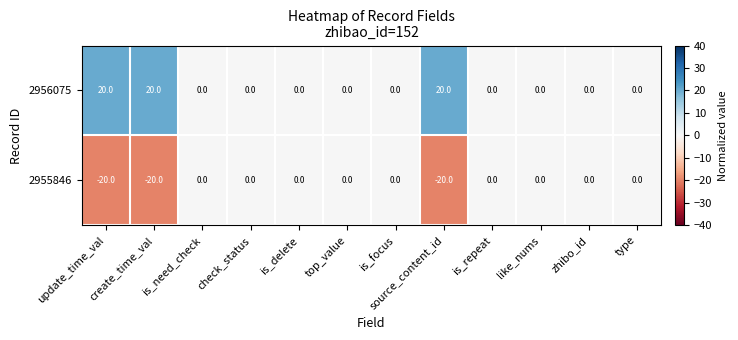

Is it true that 2956075 equals -13 at is_repeat?

False